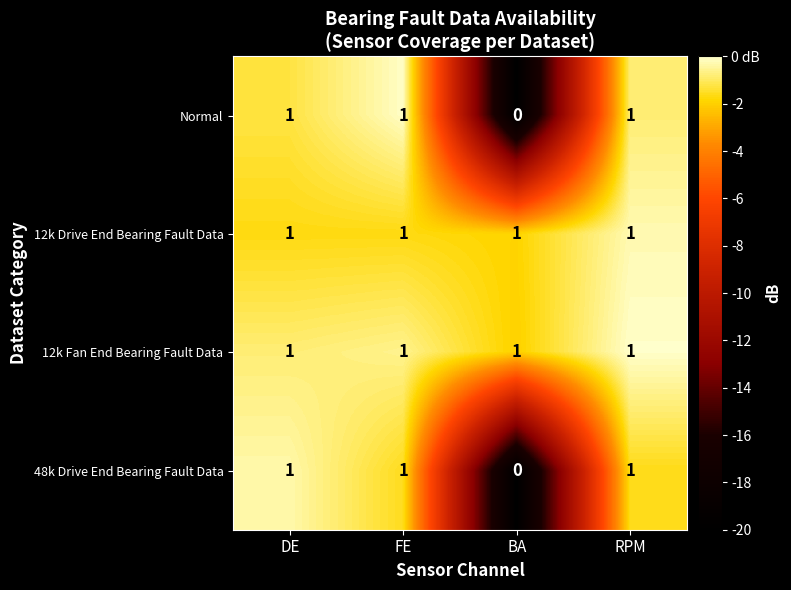

Where is 48k Drive End Bearing Fault Data nearest to the value 0?

BA